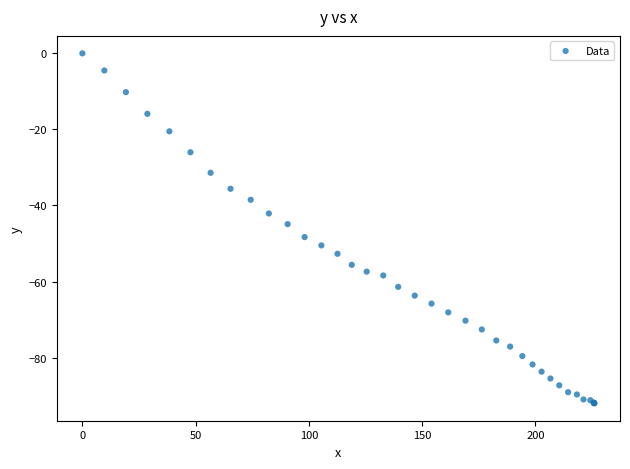

What Y value in the scatter plot is closest to -46?

-44.9